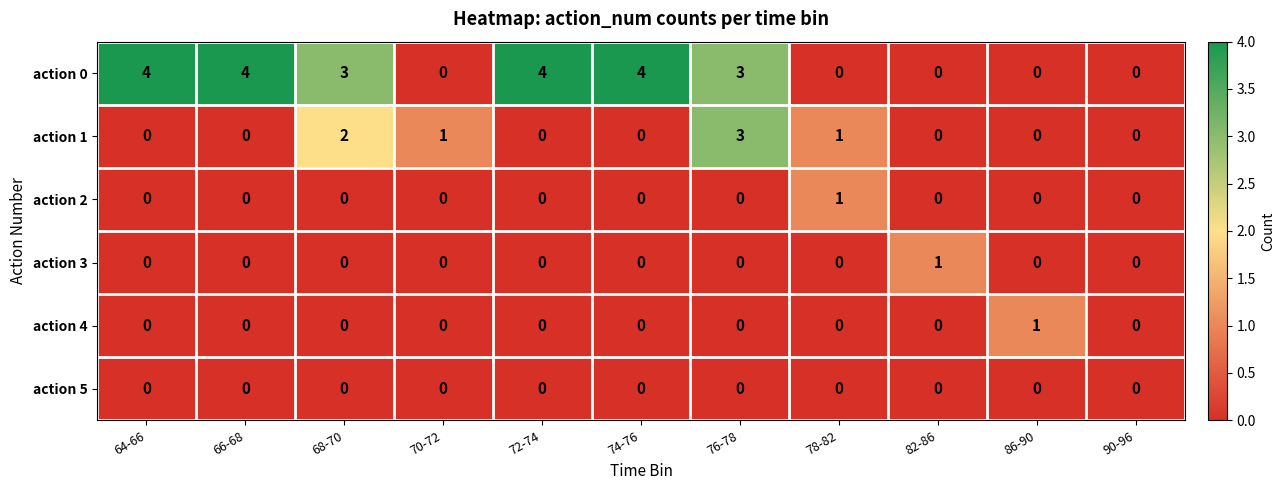

Which series has the largest range (max minus min)?

action 0